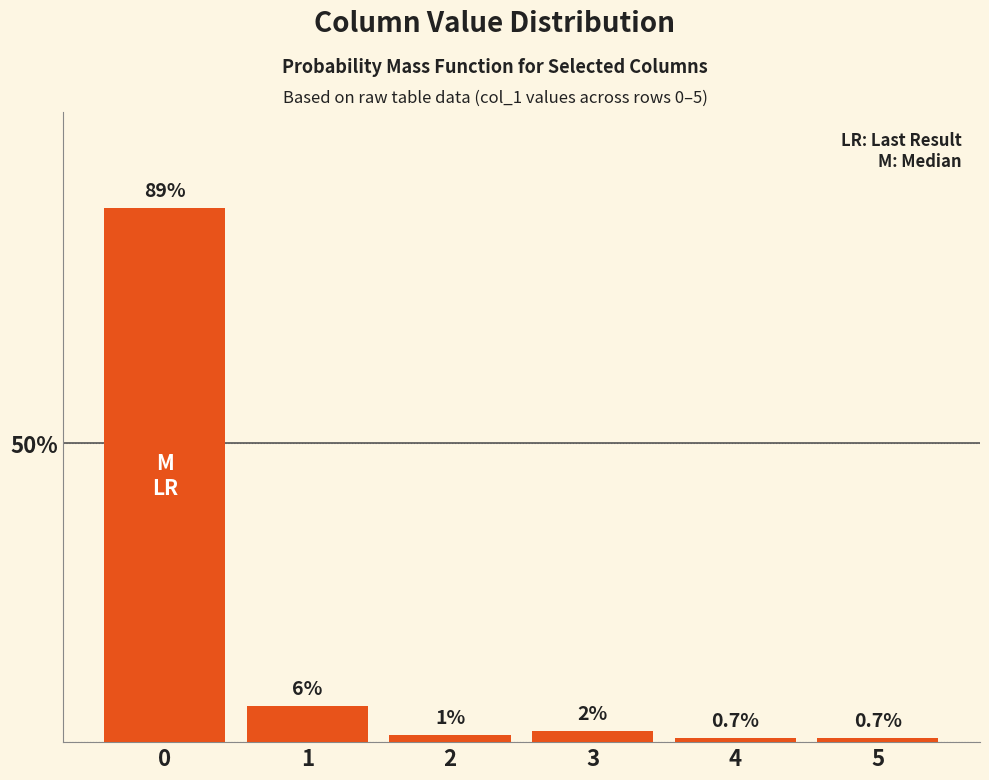

What is the average value?

16.7